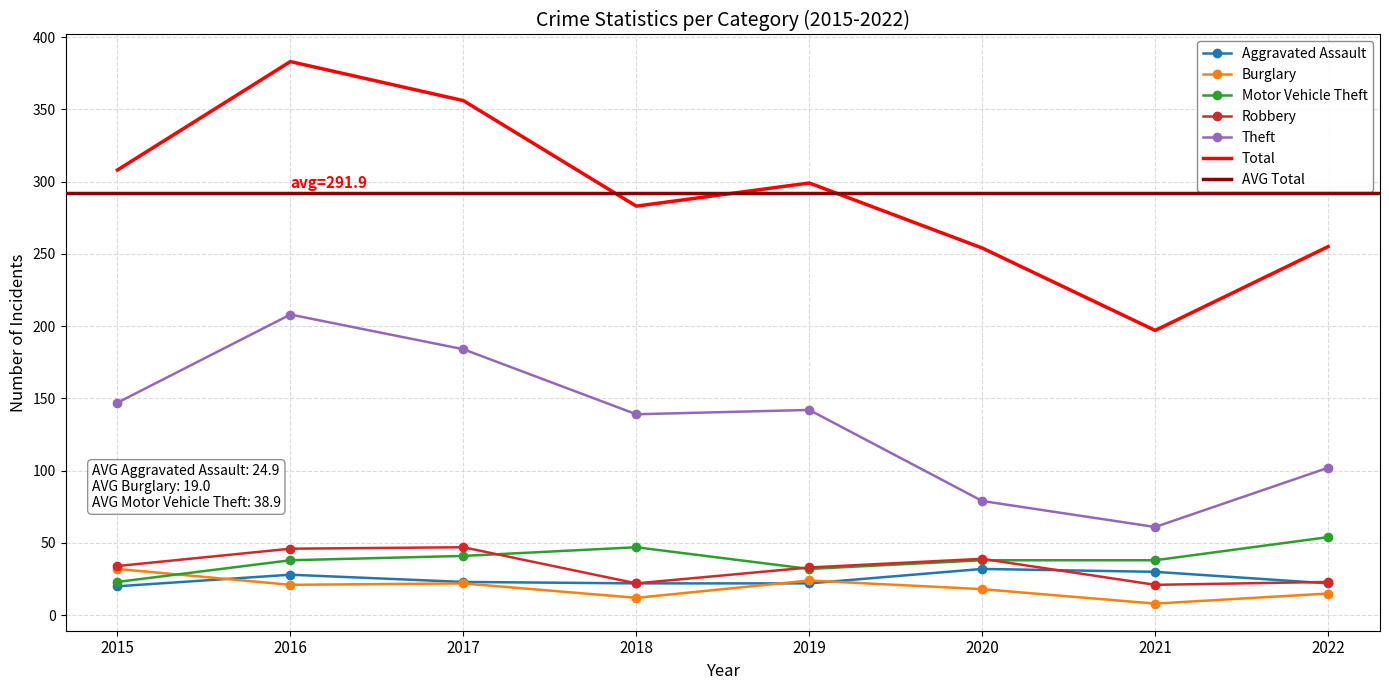

Where does the Theft series first go above 142?

2015